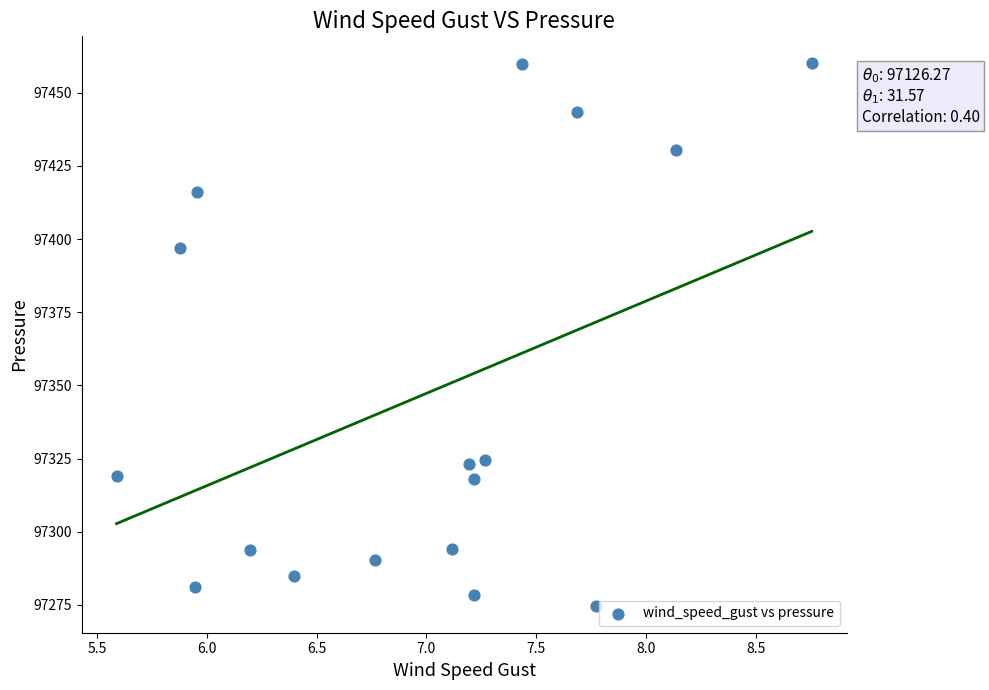

What Y value in the scatter plot is closest to 97367?

97396.9